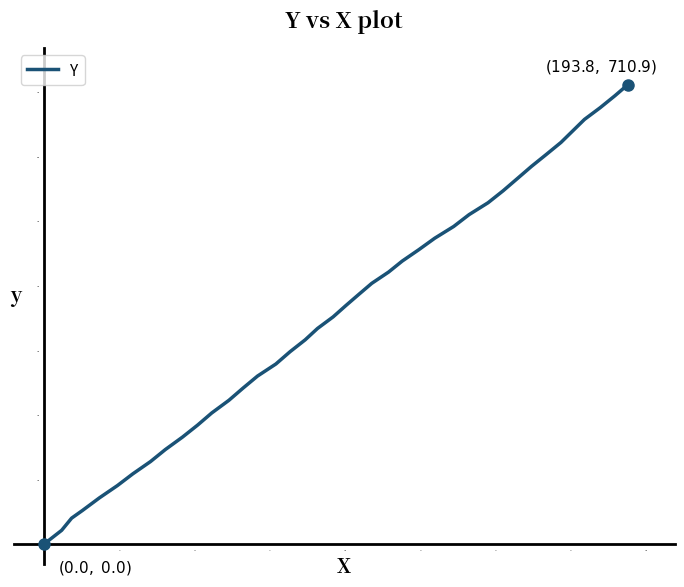

Does the chart have visible grid lines?

No